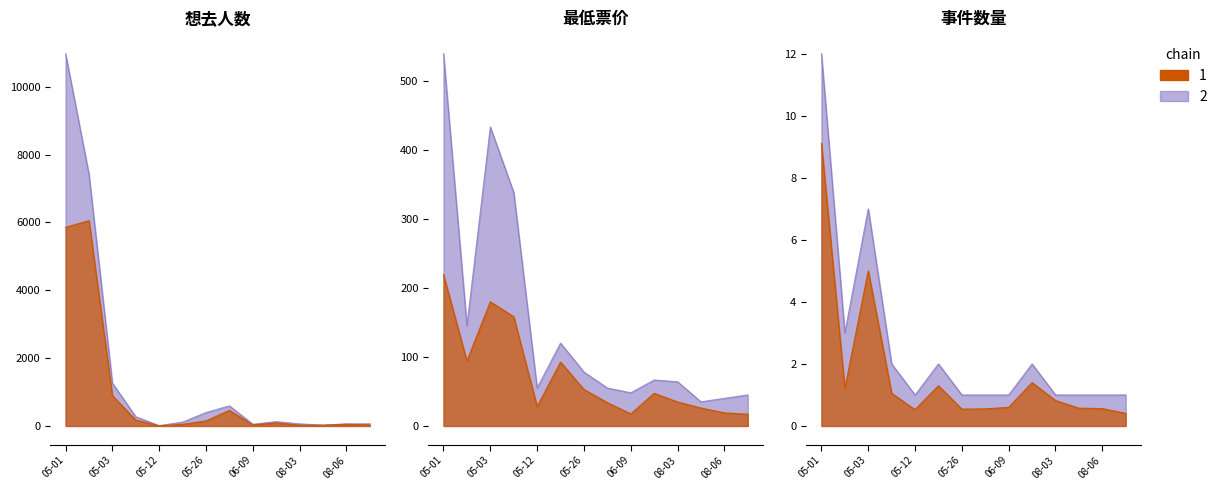

Which has a higher value, 05-03 or 06-09?

05-03